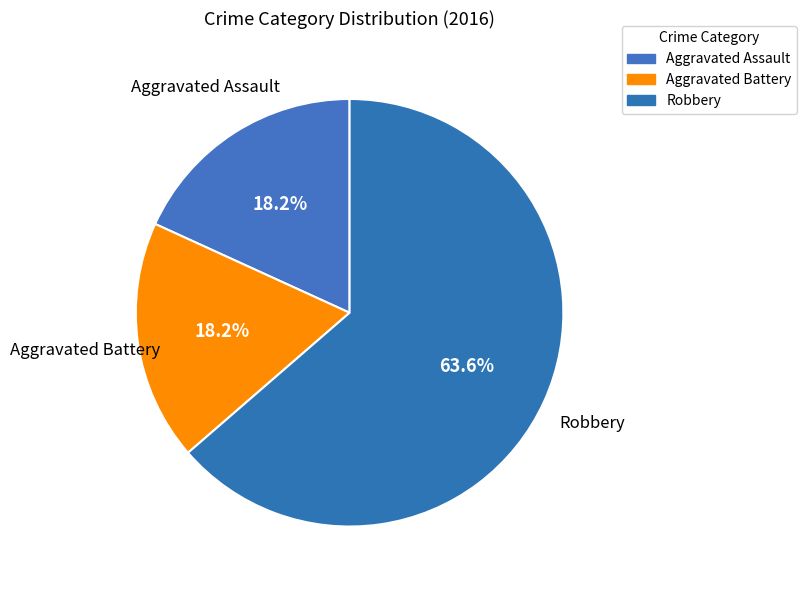

What percentage is the Aggravated Assault slice, to the nearest percent?

18%